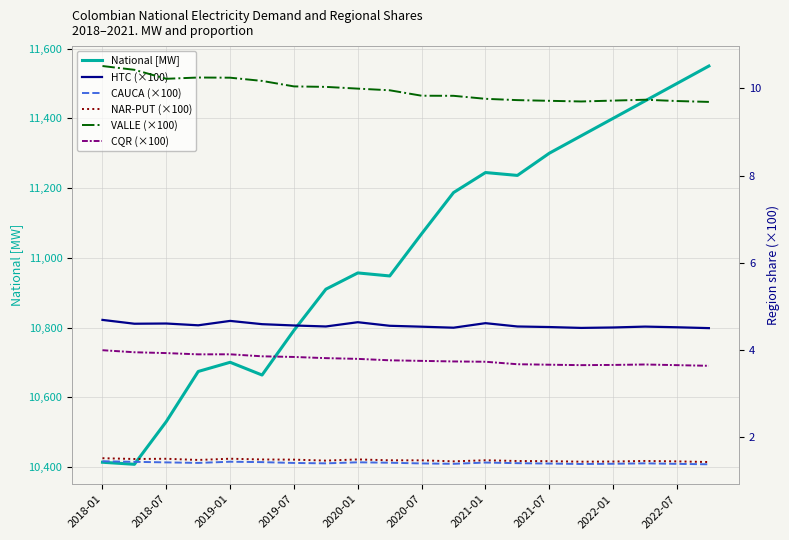

At which label is National [MW] closest to 10979?

2020-01